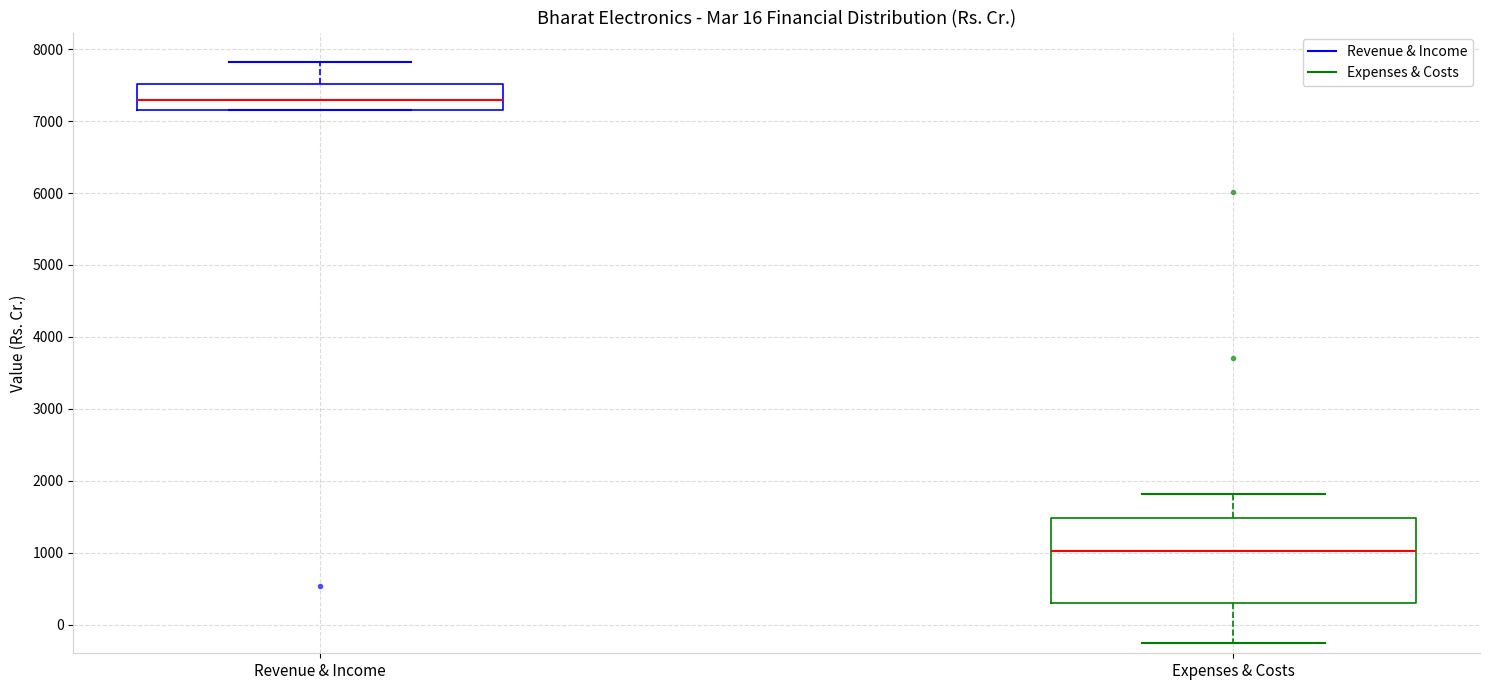

Where does the median line of the box for Revenue & Income sit on the y-axis? The values are not printed on the chart, so give them approximately, as read against the axis.

7300